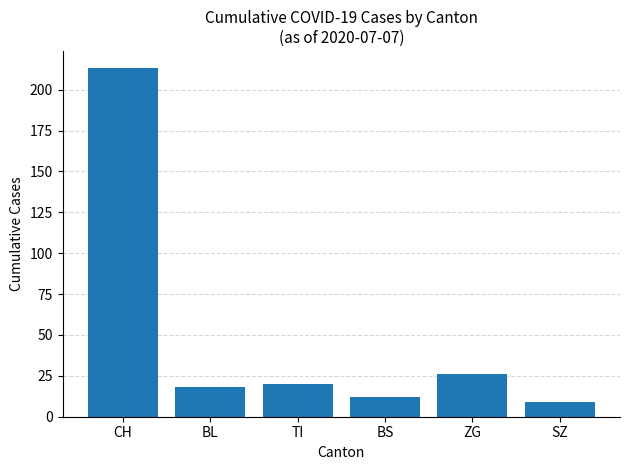

What is the label of the 1st bar from the left?

CH